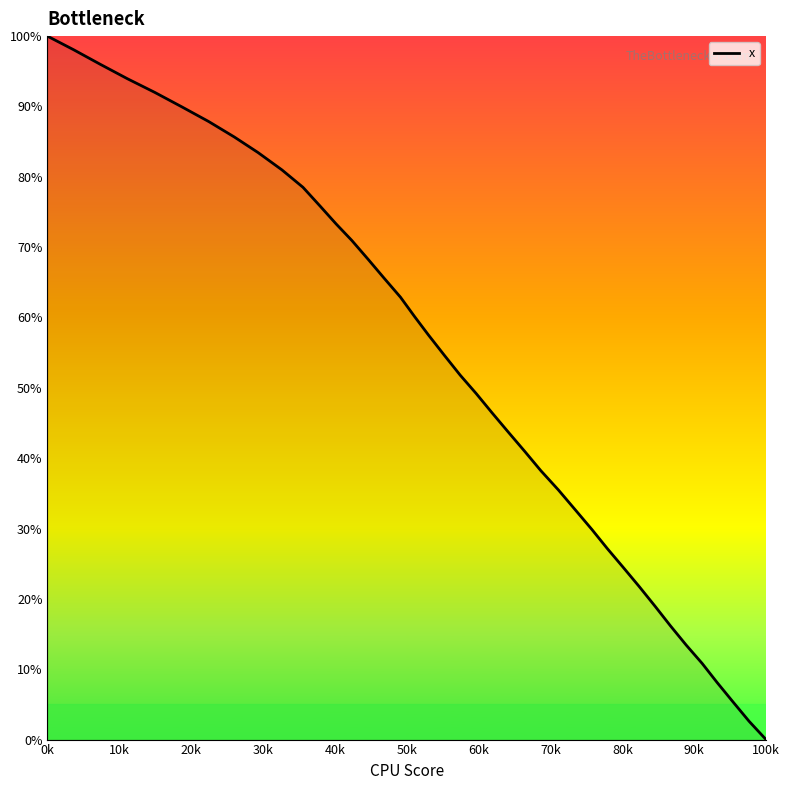

What is the maximum value shown in the chart?

100.0